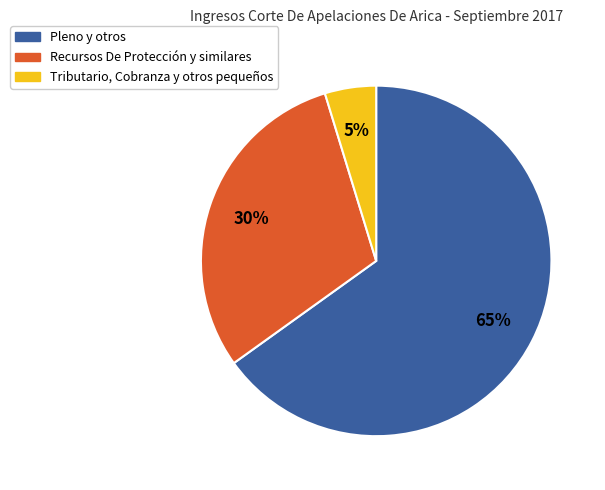

To the nearest percent, what is the average slice percentage?

33%